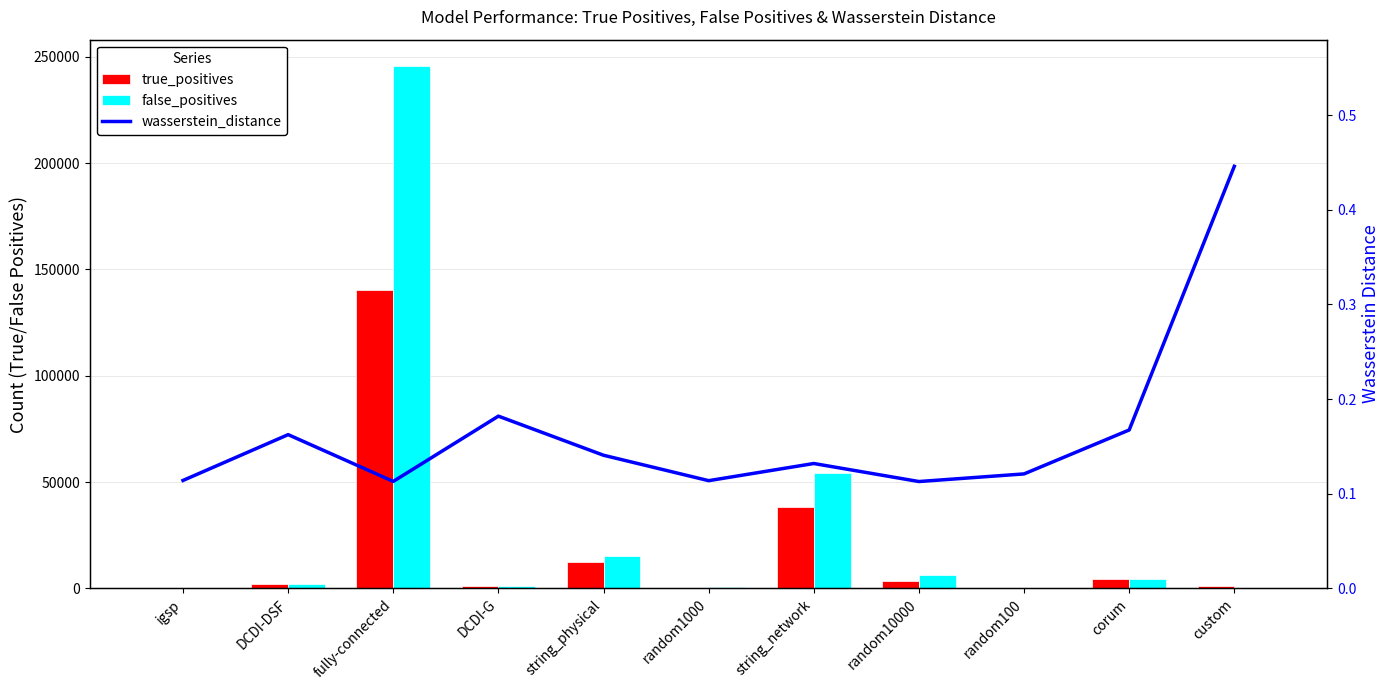

Which series has the widest spread of values?

false_positives